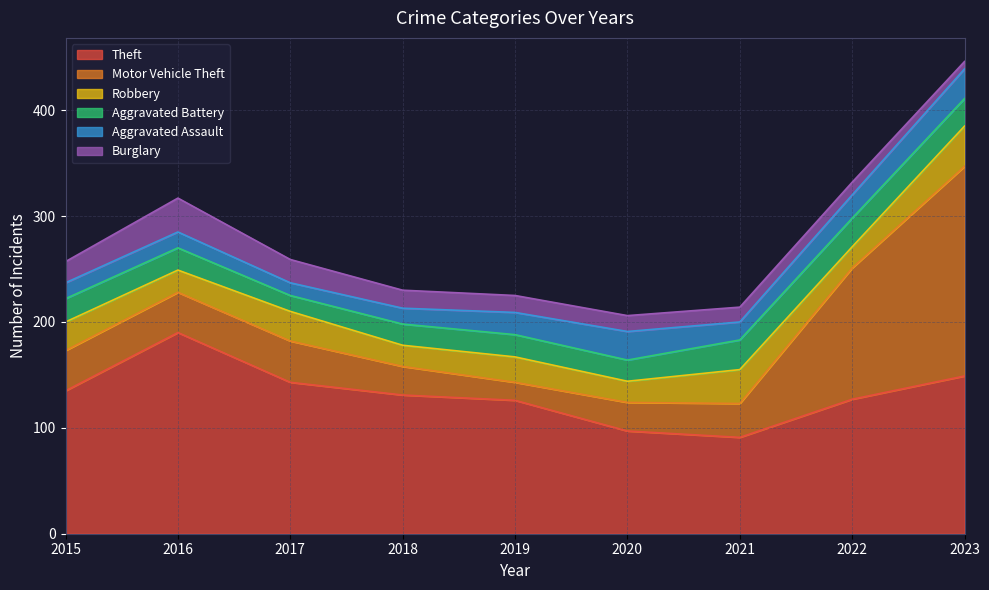

True or false: Aggravated Battery and Robbery intersect in this chart.

True